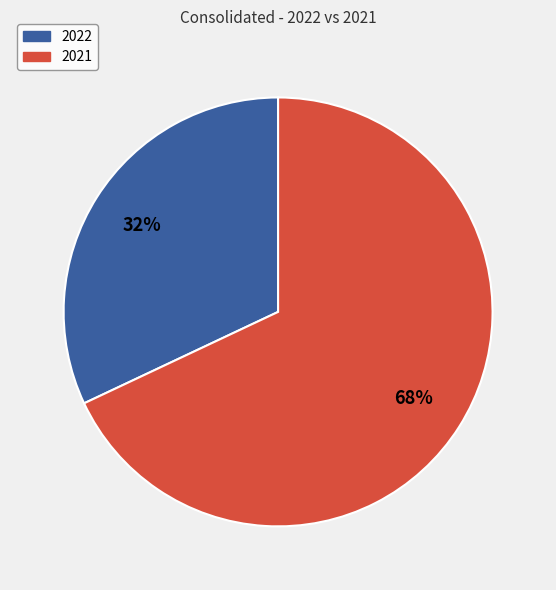

Which category has the biggest portion of the pie?

2021